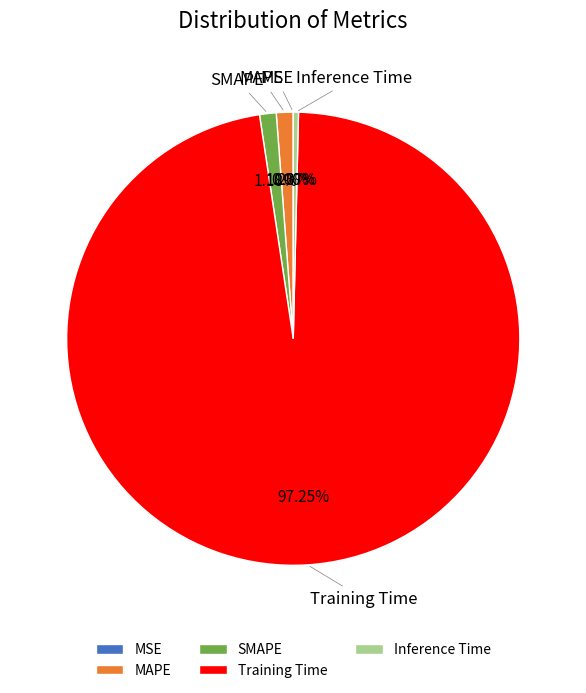

Which slice represents more than half of the pie?

Training Time